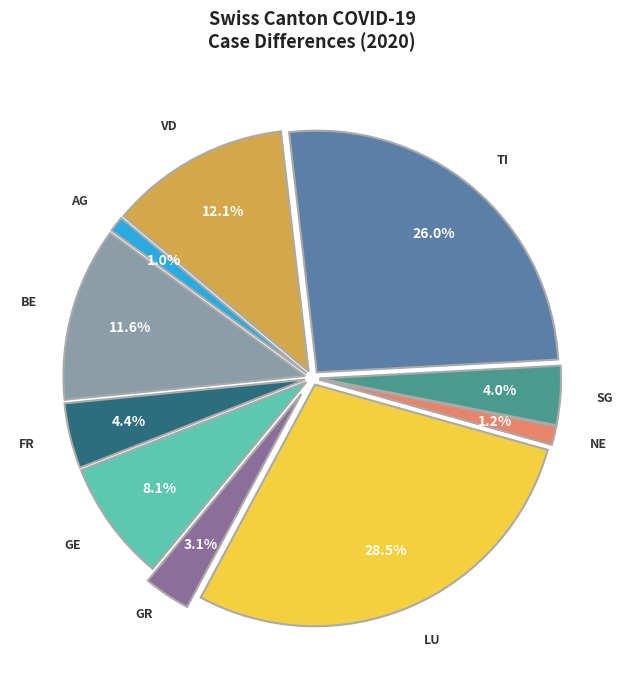

Does any single category account for the majority?

No